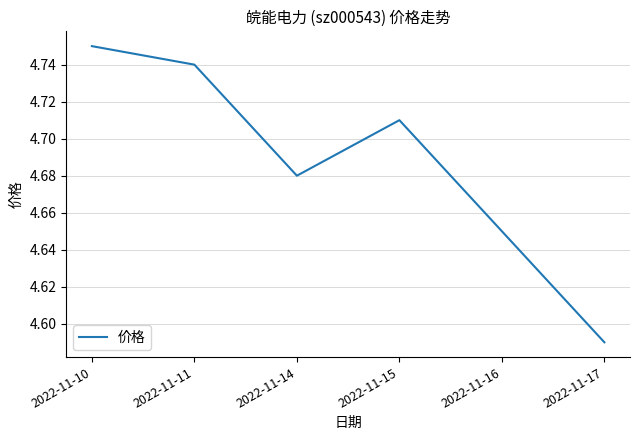

How many values are between 4 and 5?

6